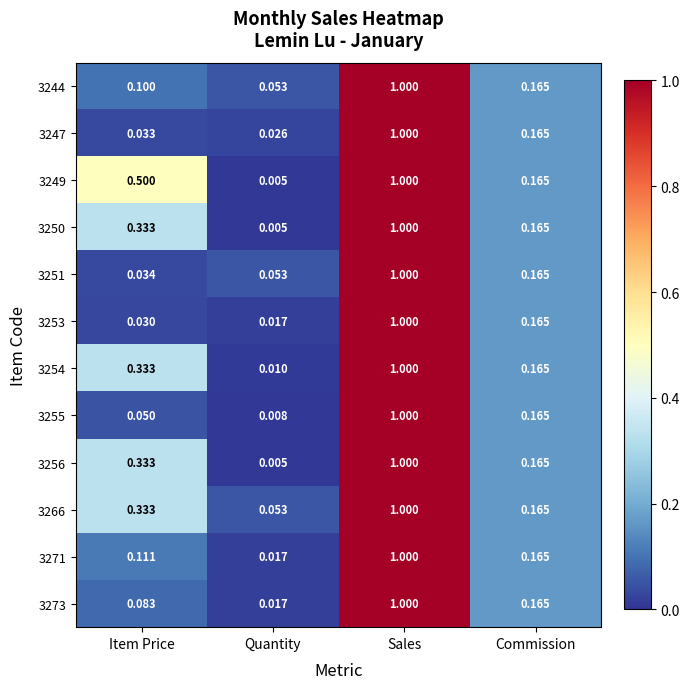

At which label is 3249 closest to 0?

Quantity